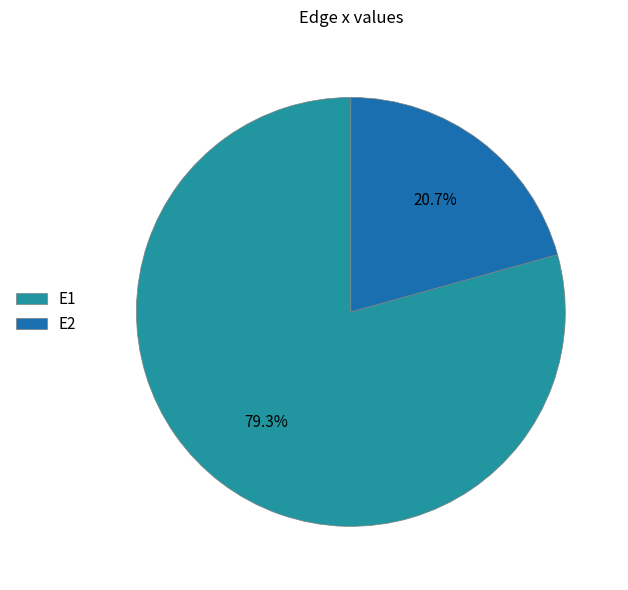

To the nearest percent, what is the difference between the largest and smallest slice percentages?

59%